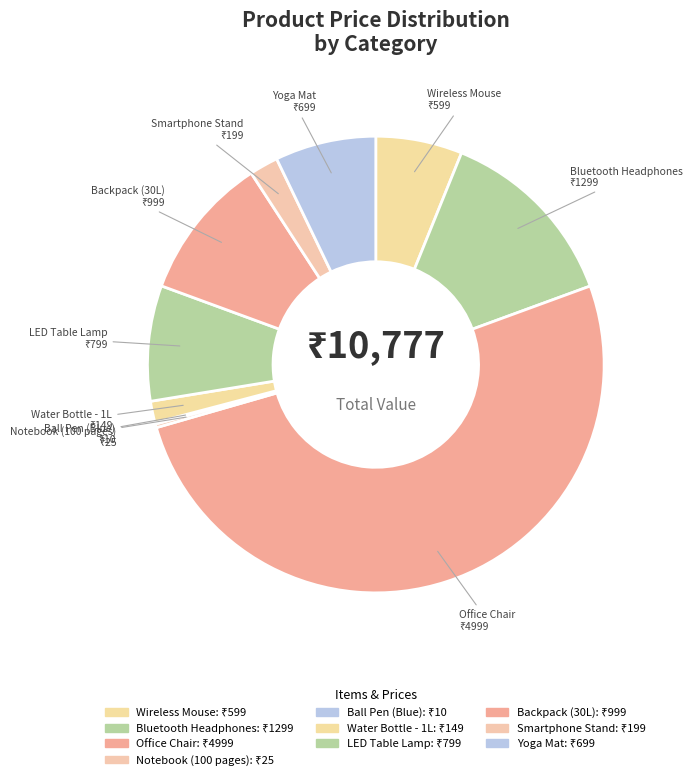

Which slice is the largest?

Office Chair